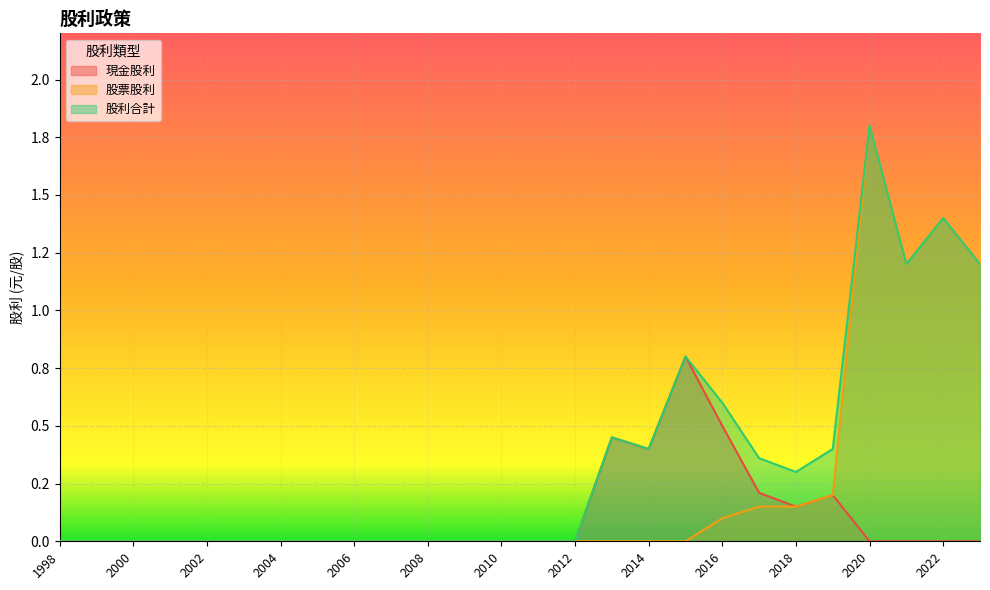

What are all the series names shown in the legend?

現金股利, 股票股利, 股利合計